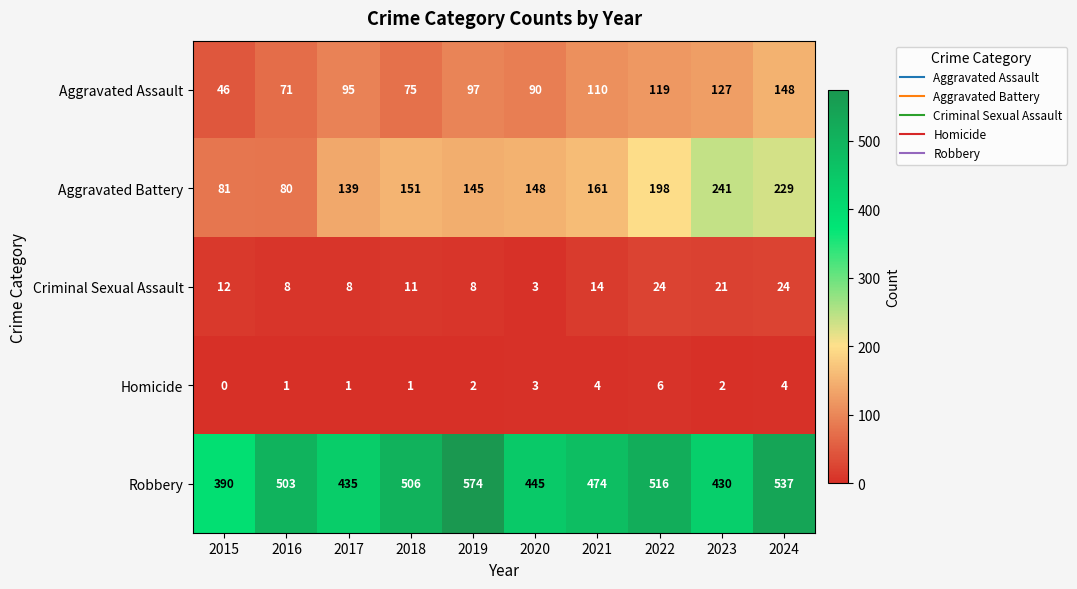

What is the average value of the Aggravated Assault series?

98